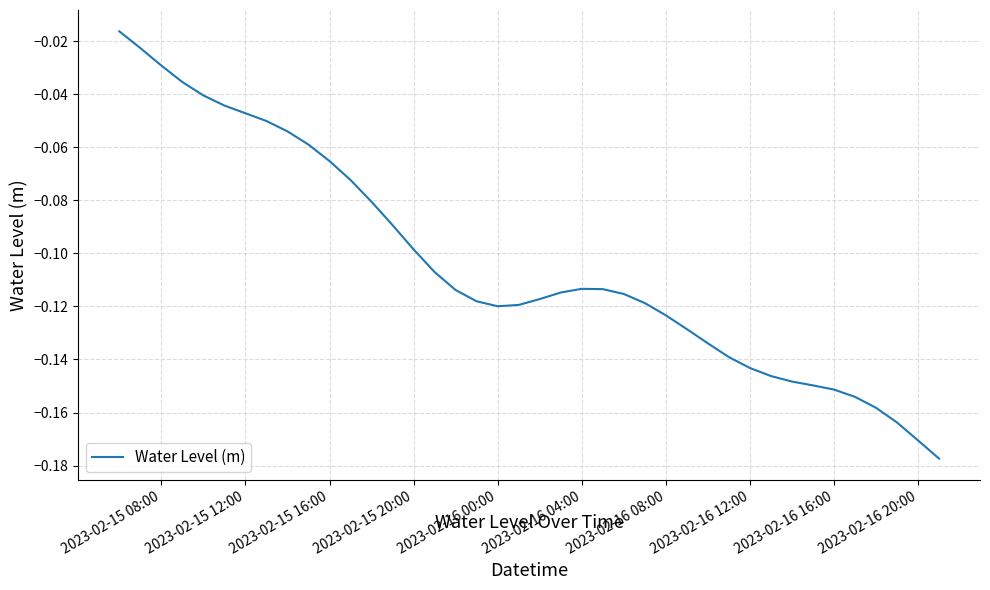

Is this an area chart (filled region under the line)?

No